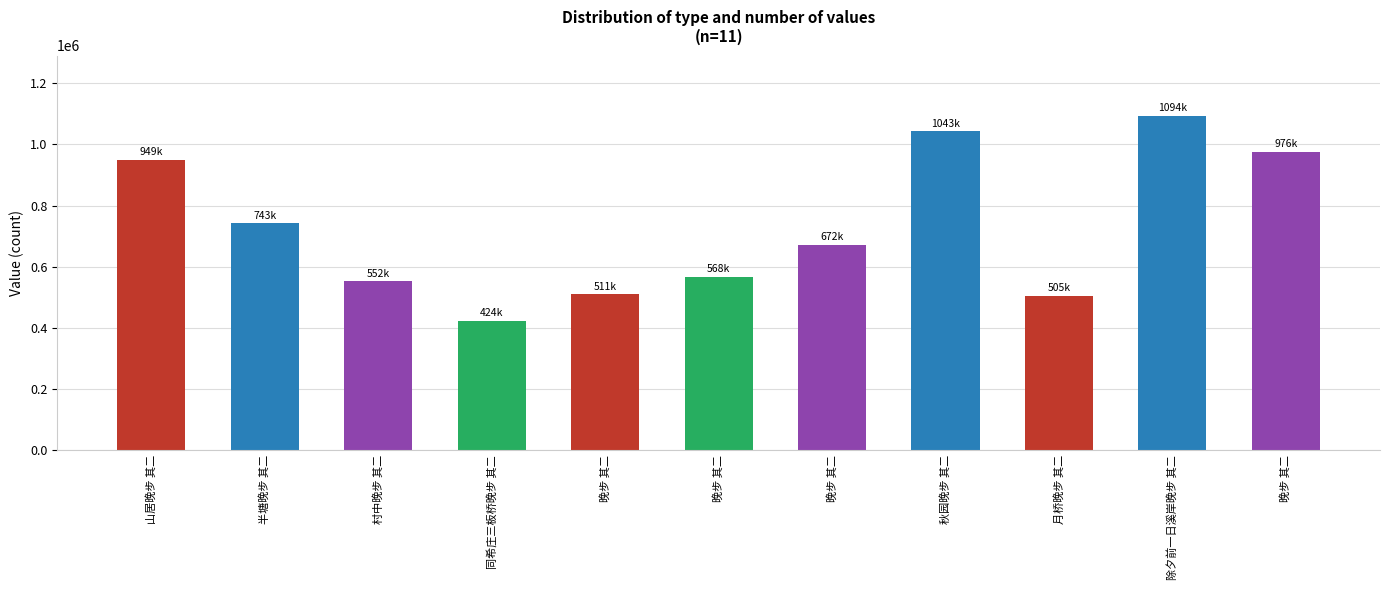

Which has a higher value, 同希庄三板桥晚步 其二 or 晚步 其二?

晚步 其二